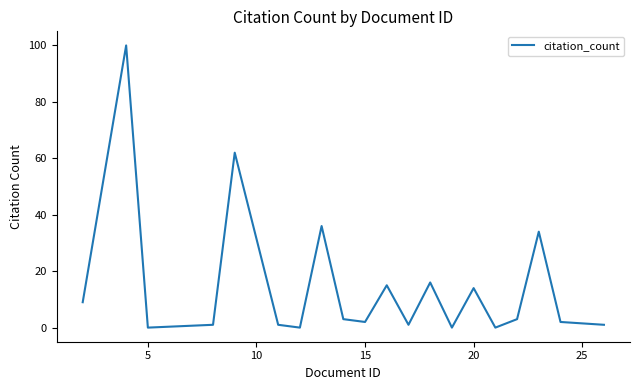

What is the difference between the maximum and minimum values?

100